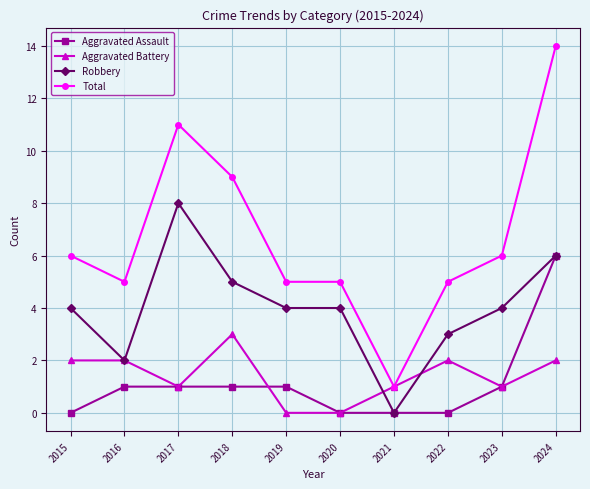

What is the greatest value displayed?

14